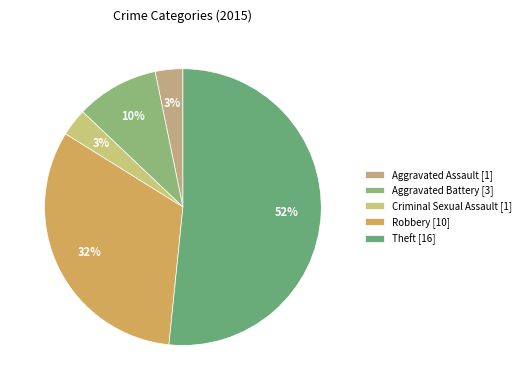

What portion of the pie excludes Aggravated Assault?

96.8%